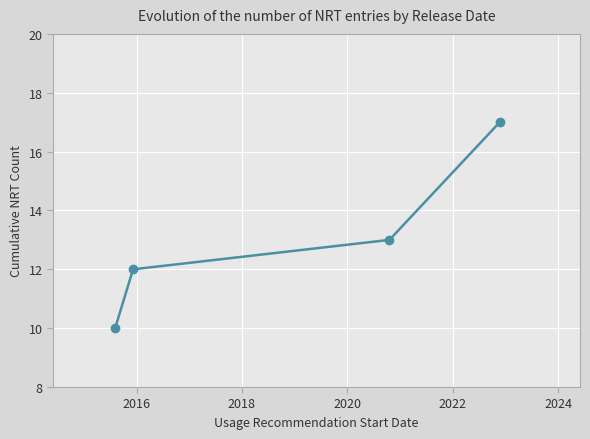

Reading left to right, what are all the values shown in this chart?

10	12	13	17